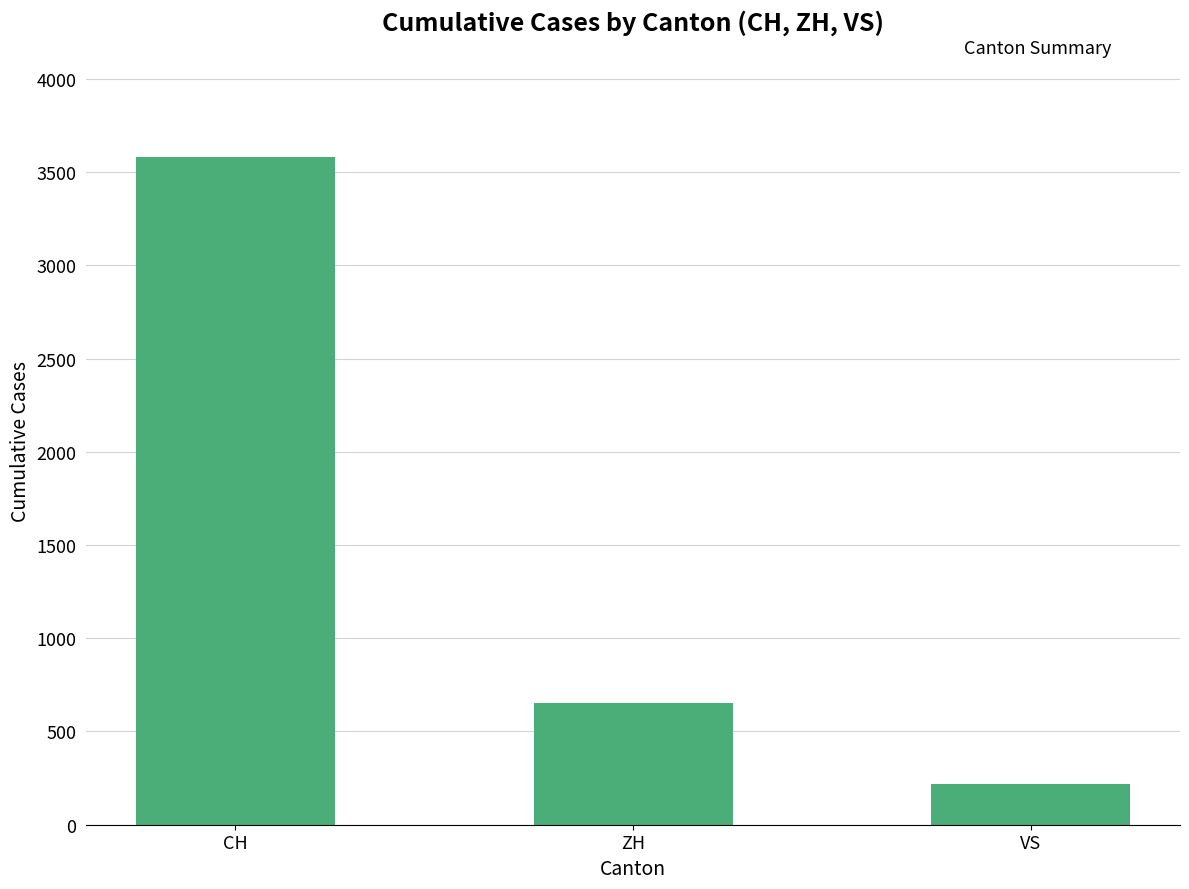

What is the difference between the values at ZH and CH?

2926